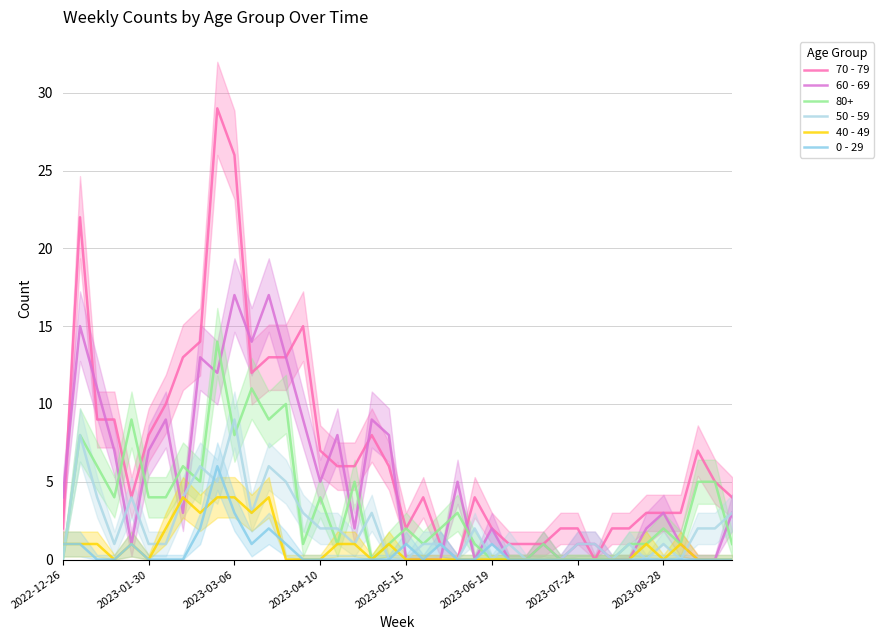

The value of 70 - 79 at 9 is 42. True or false?

False